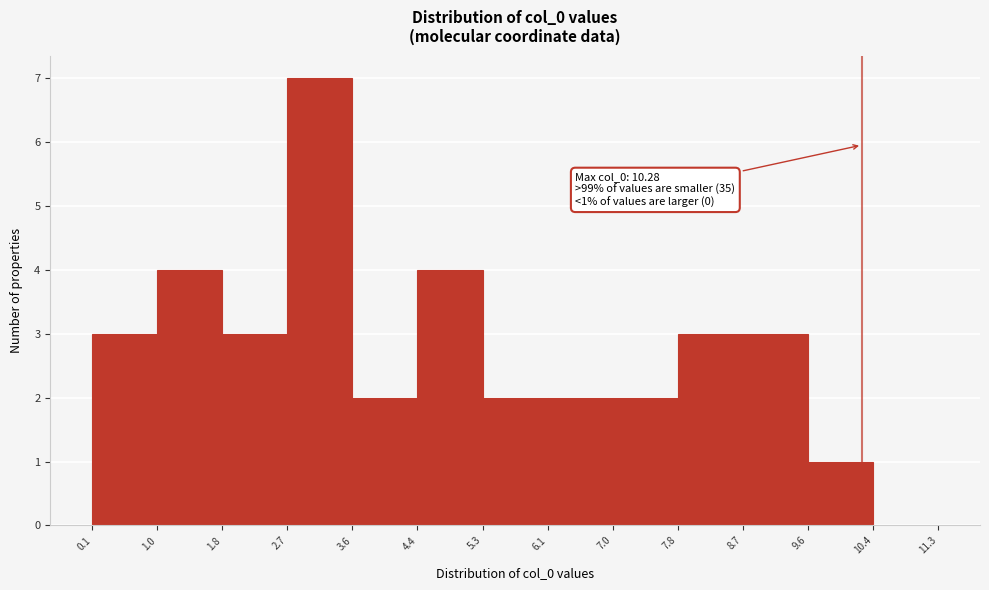

Which range on the x-axis has the tallest bar?

2.7 to 3.6